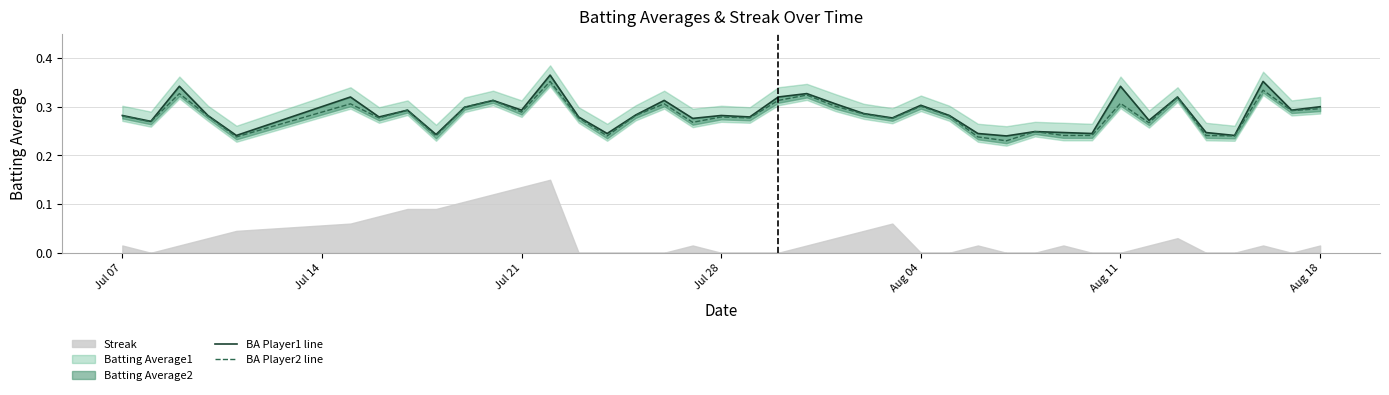

True or false: BA Player2 line and BA Player1 line intersect in this chart.

False